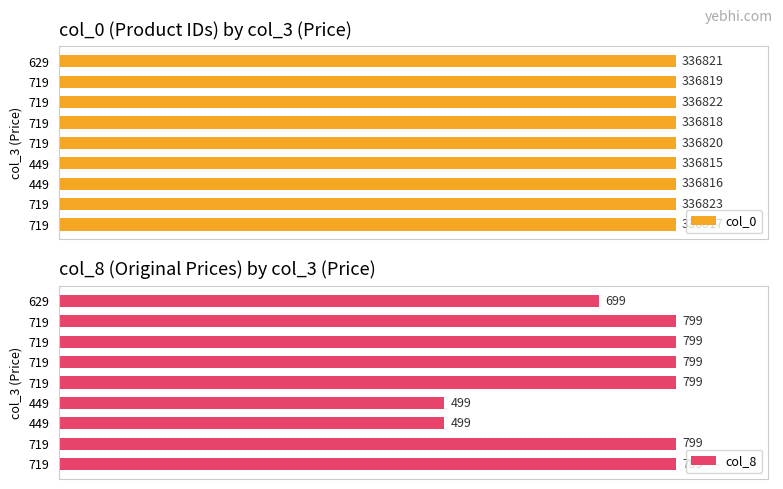

Reading right to left, transcribe all the data shown in this chart.

col_0: 336817	336823	336816	336815	336820	336818	336822	336819	336821
col_8: 799	799	499	499	799	799	799	799	699